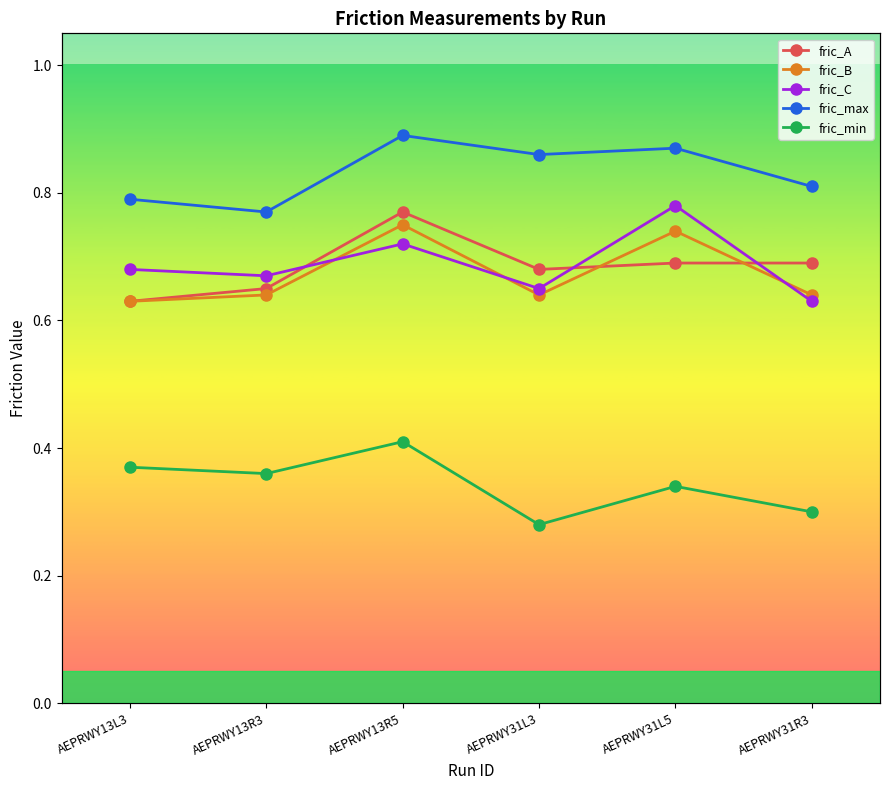

At which label does fric_C reach its peak?

AEPRWY31L5